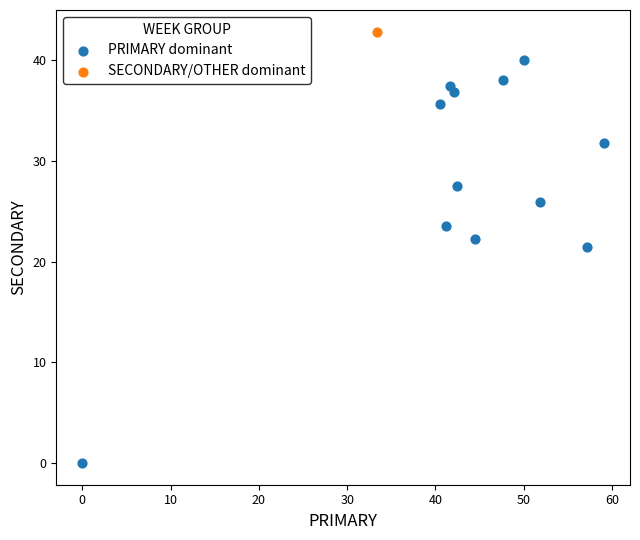

What are all the series names shown in the legend?

PRIMARY dominant, SECONDARY/OTHER dominant